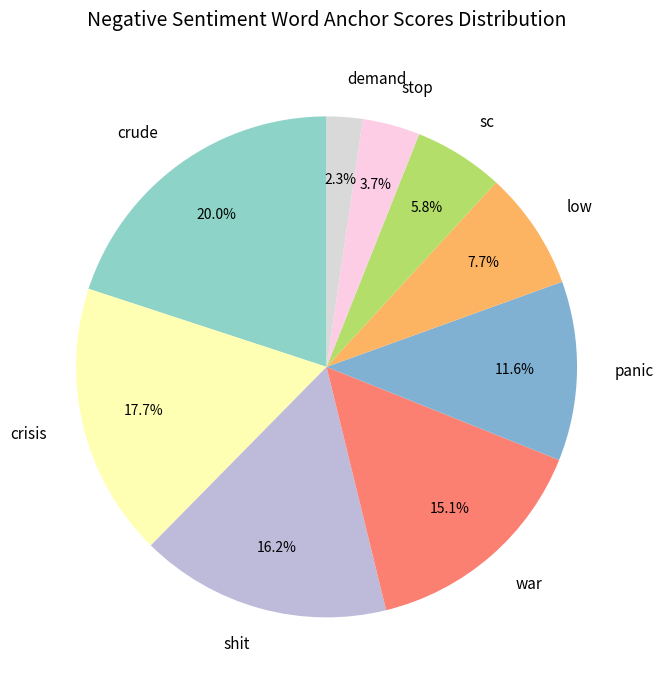

Does stop account for over 50% of the chart?

No